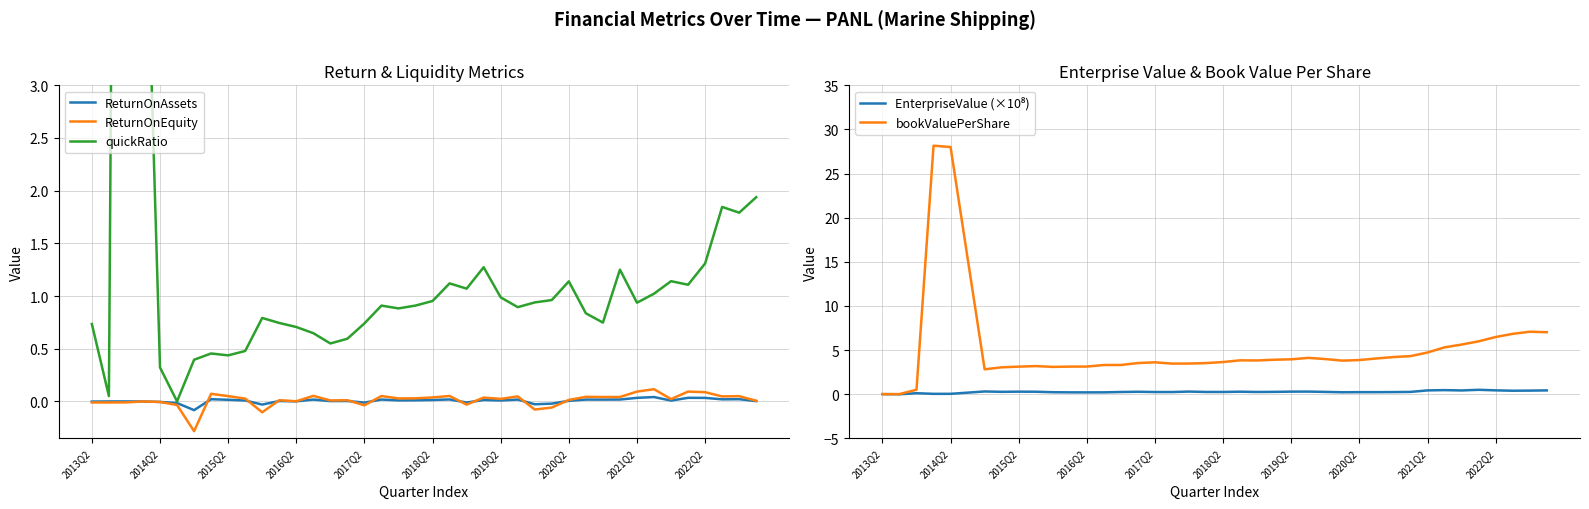

What is the smallest value displayed?

-0.3